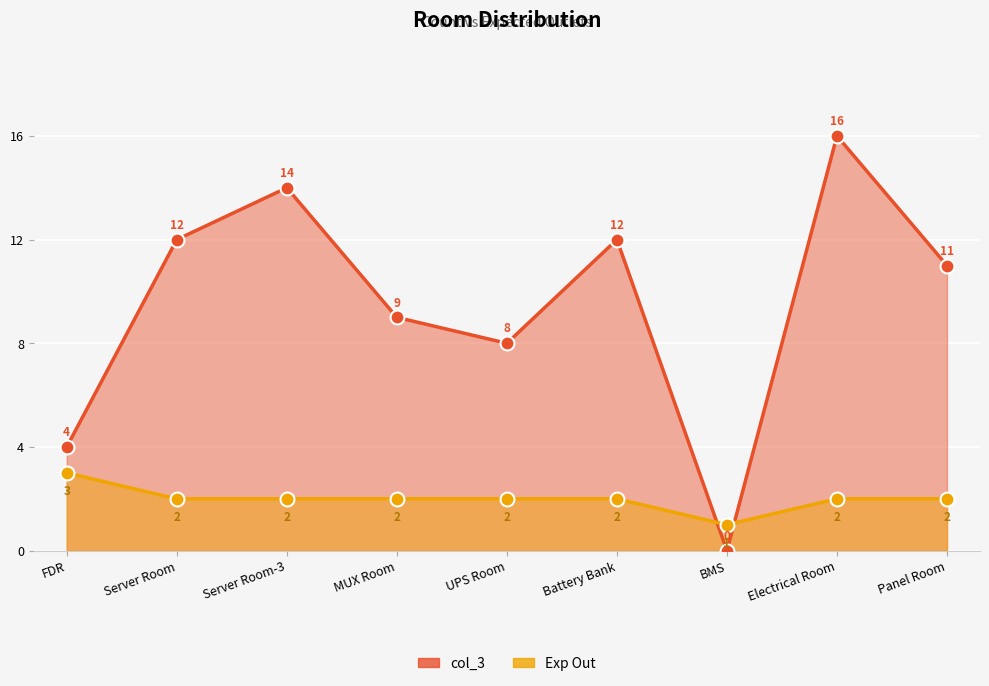

True or false: col_3 and Exp Out cross at least once.

True